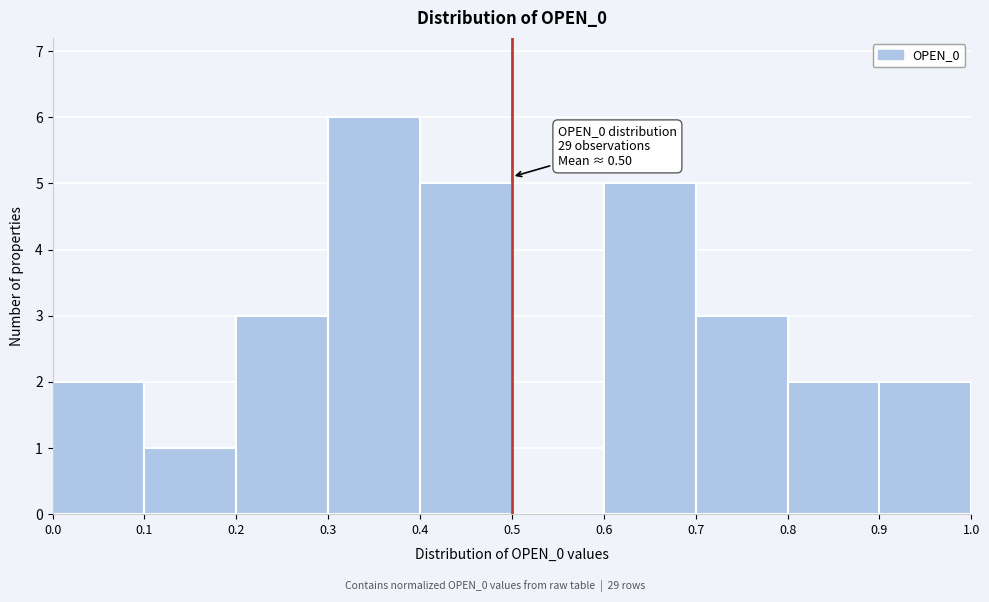

Which range on the x-axis has the tallest bar?

0.3 to 0.4